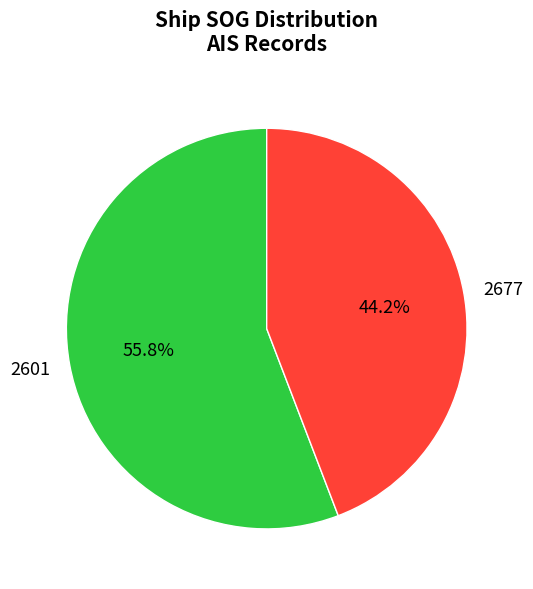

What percentage is the 2601 slice, to the nearest percent?

56%